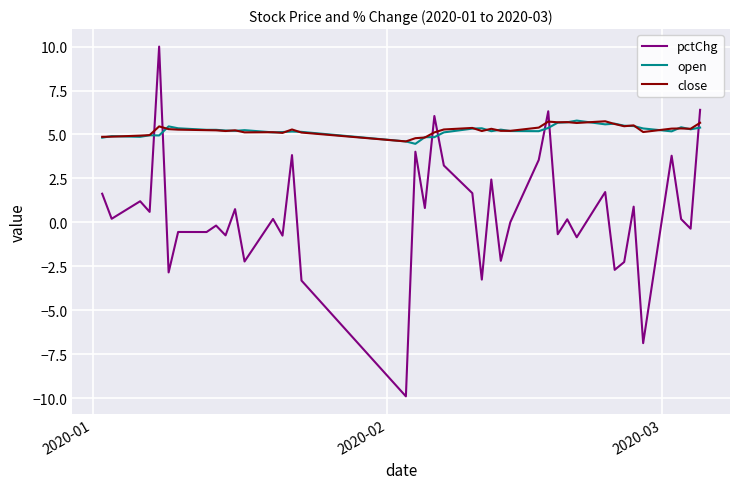

Which series has the largest range (max minus min)?

pctChg